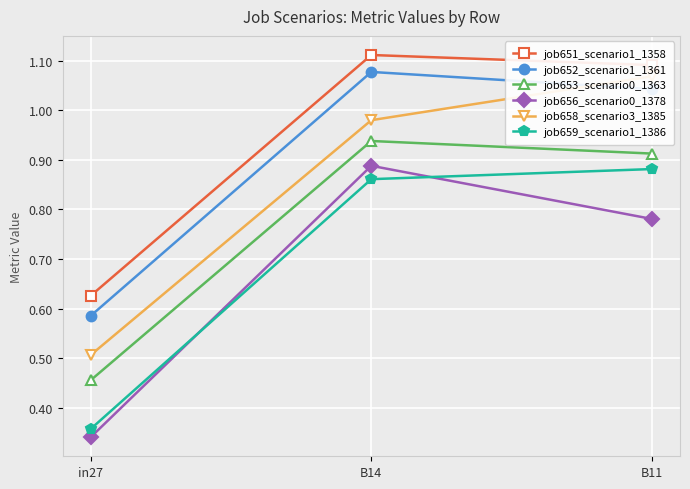

Which series has the largest total across all categories?

job651_scenario1_1358